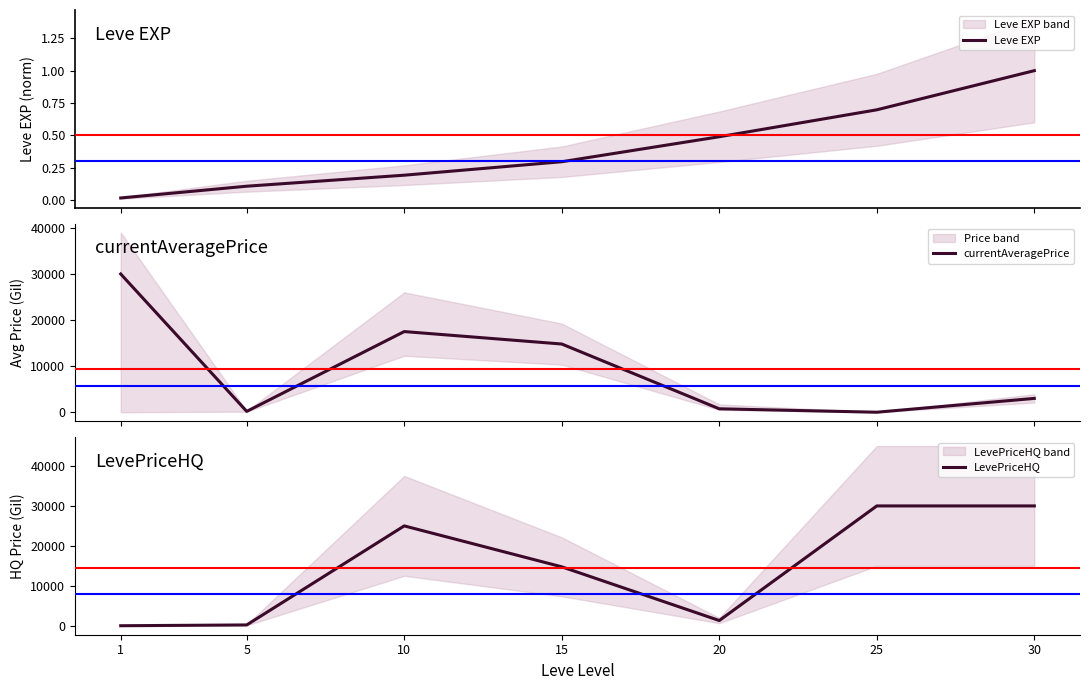

Is it true that Leve EXP equals 0.0 at 1?

True